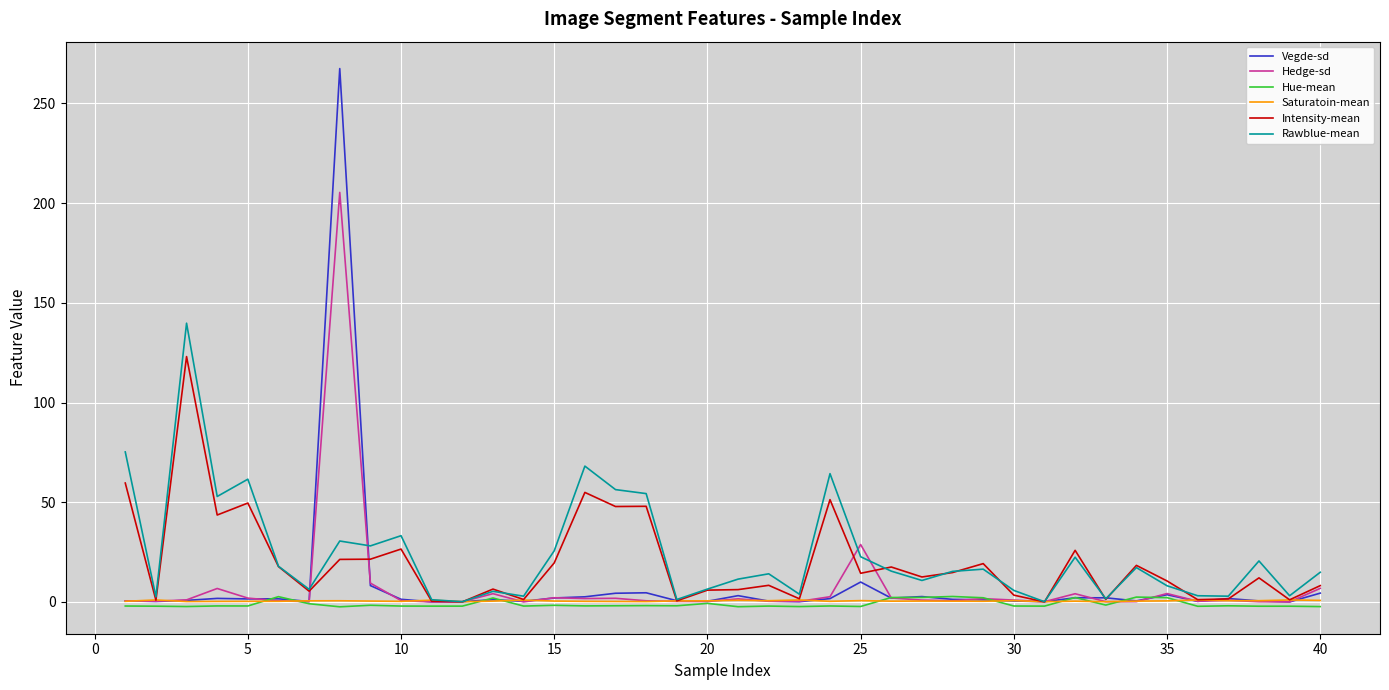

In Intensity-mean, how many points are higher than both neighbors (excluding endpoints)?

13